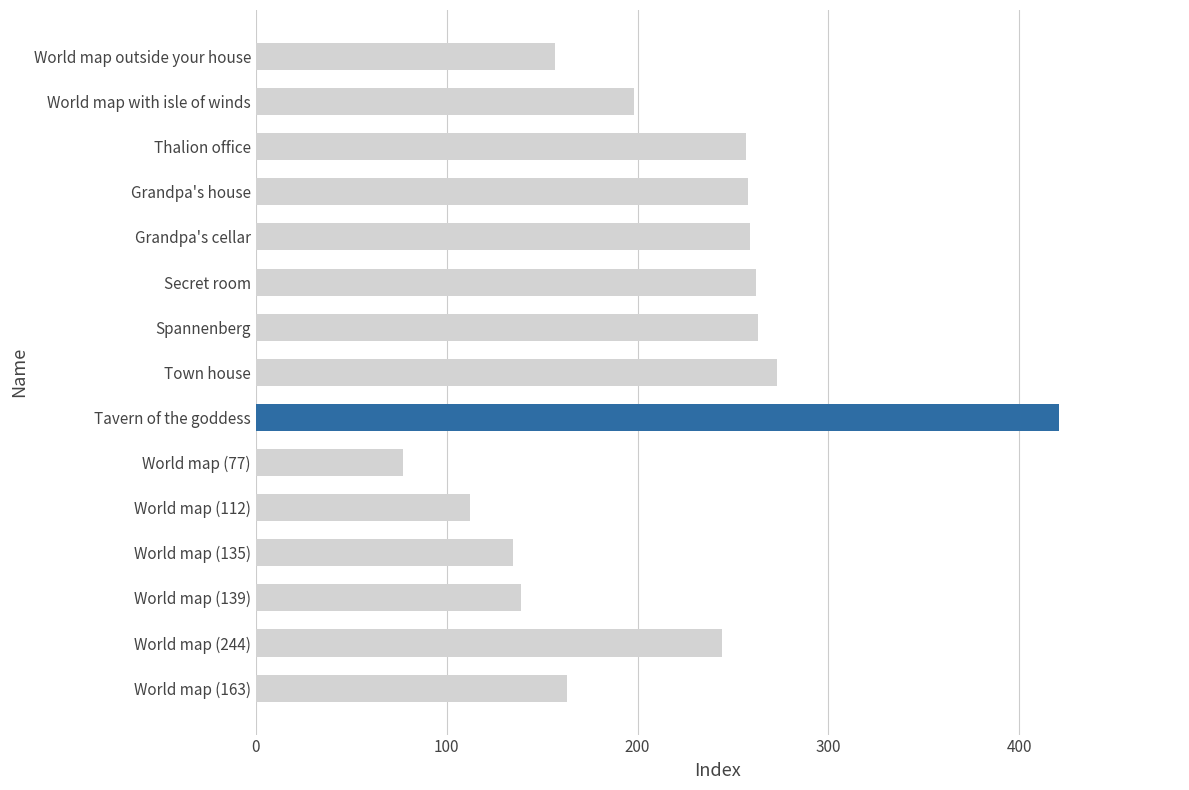

How many data points does each series have?

15